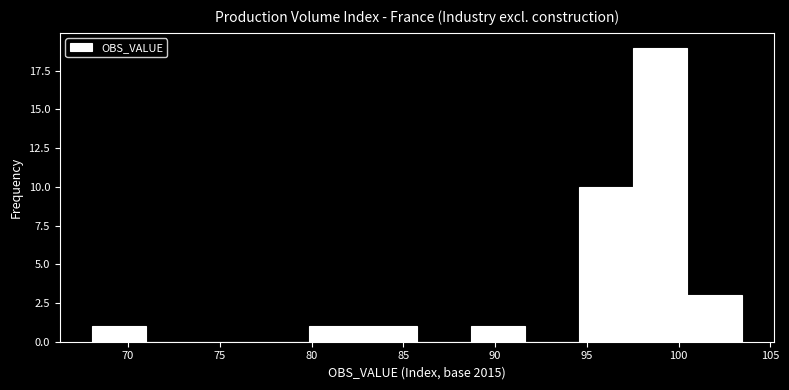

Which range on the x-axis has the tallest bar?

97.5 to 100.5